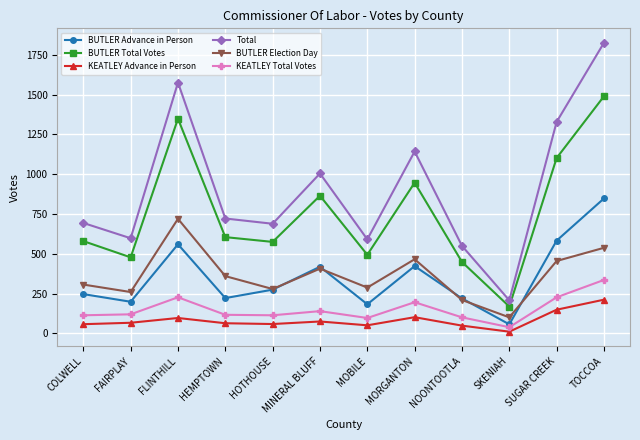

Is it true that BUTLER Election Day equals 360 at HEMPTOWN?

True